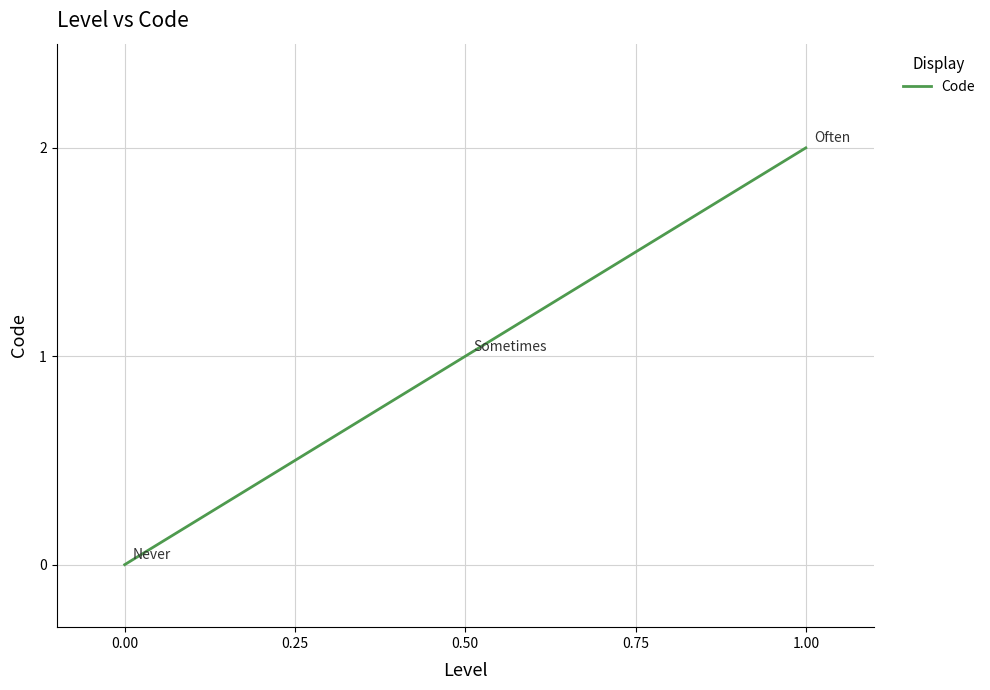

What is the change in value from 0.00 to 0.50?

+1